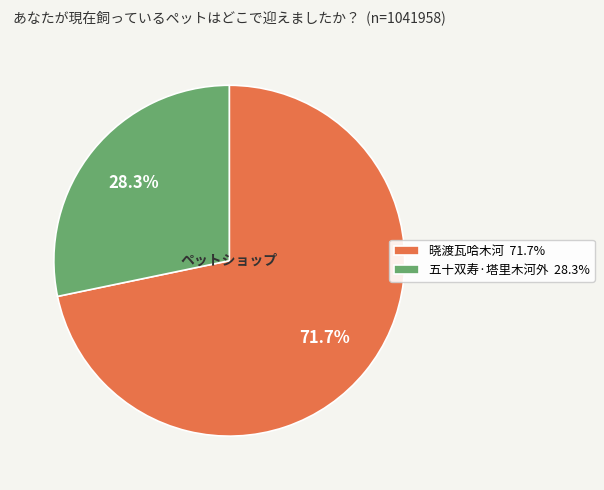

To the nearest percent, what is the average slice percentage?

50%